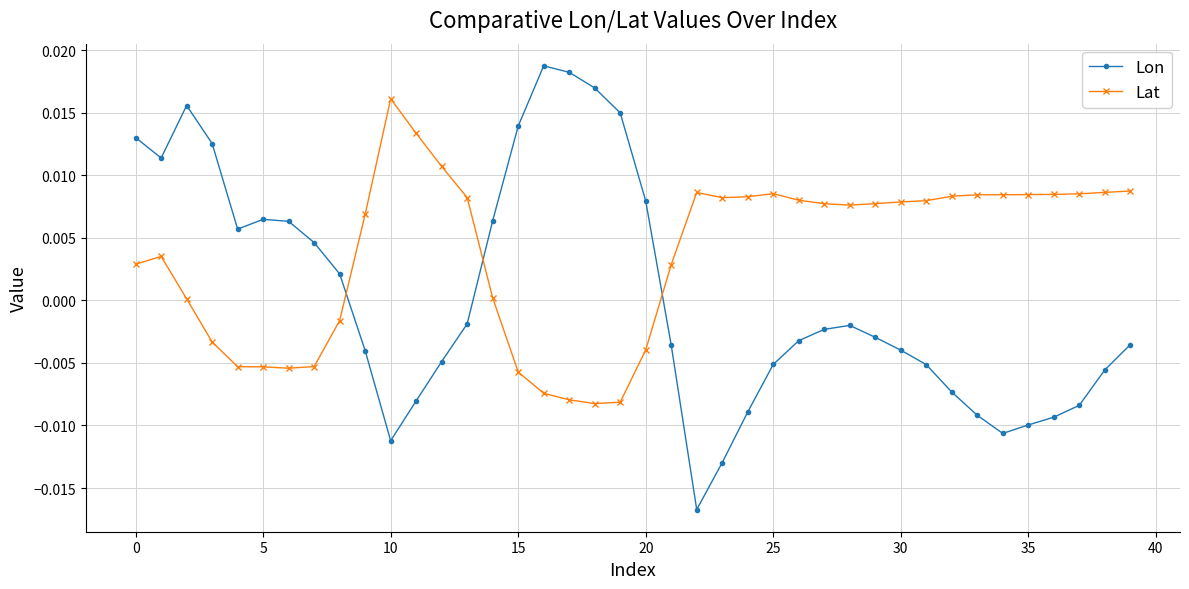

After their last crossing, which series has the higher values: Lat or Lon?

Lat